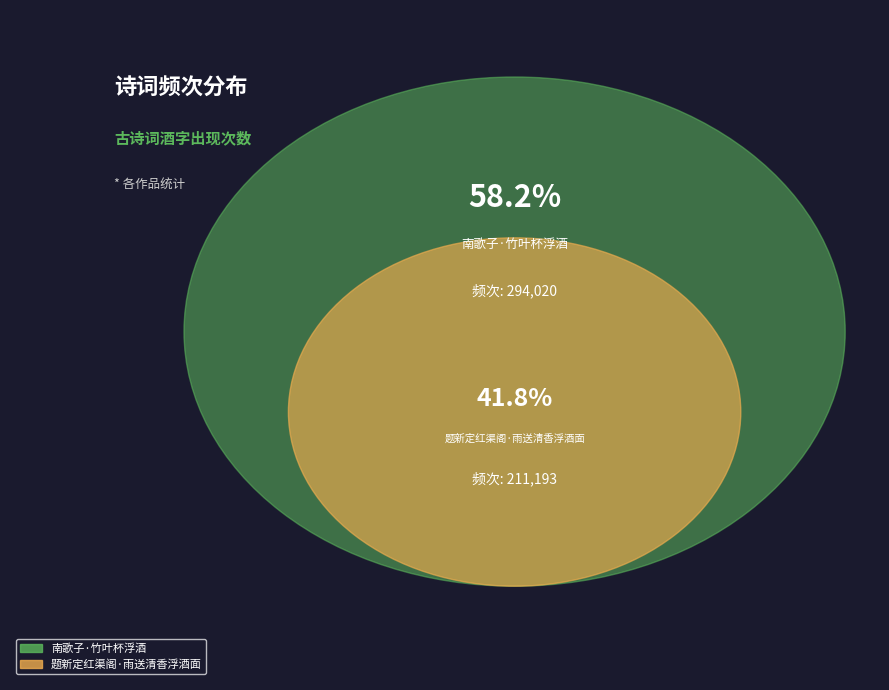

What is the largest slice in the pie chart?

南歌子·竹叶杯浮酒